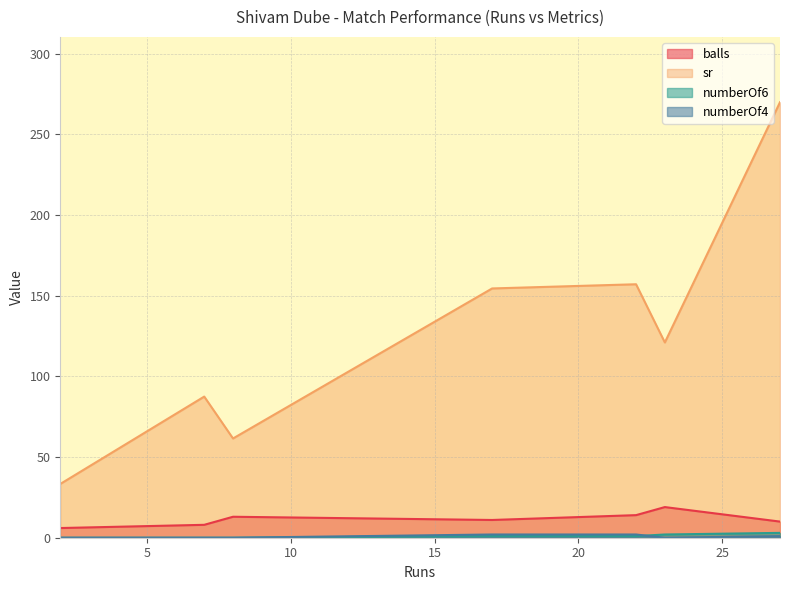

True or false: sr and balls cross at least once.

False